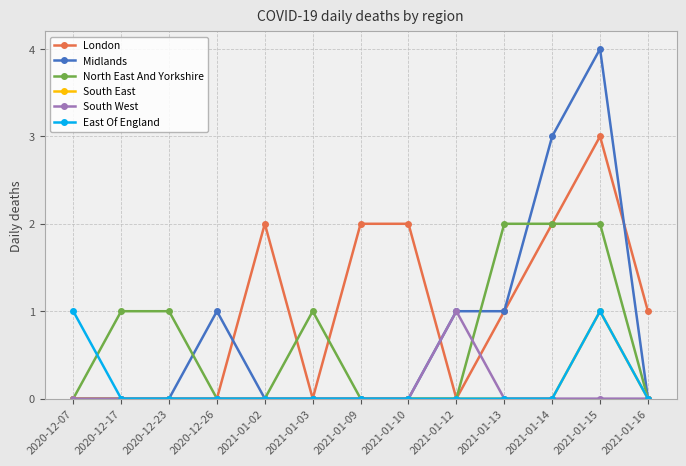

Count the East Of England values in the range 0 to 1.

13